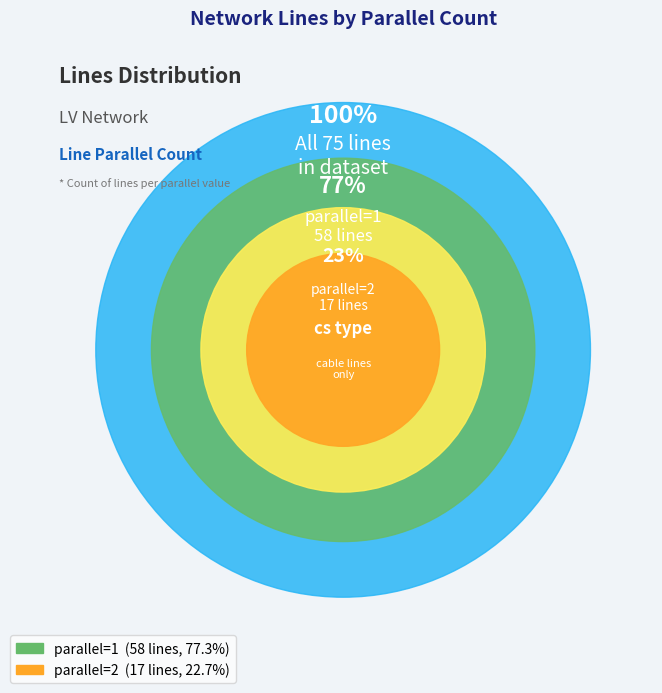

What is the ratio of the value at 2 to the value at 1?

0.3